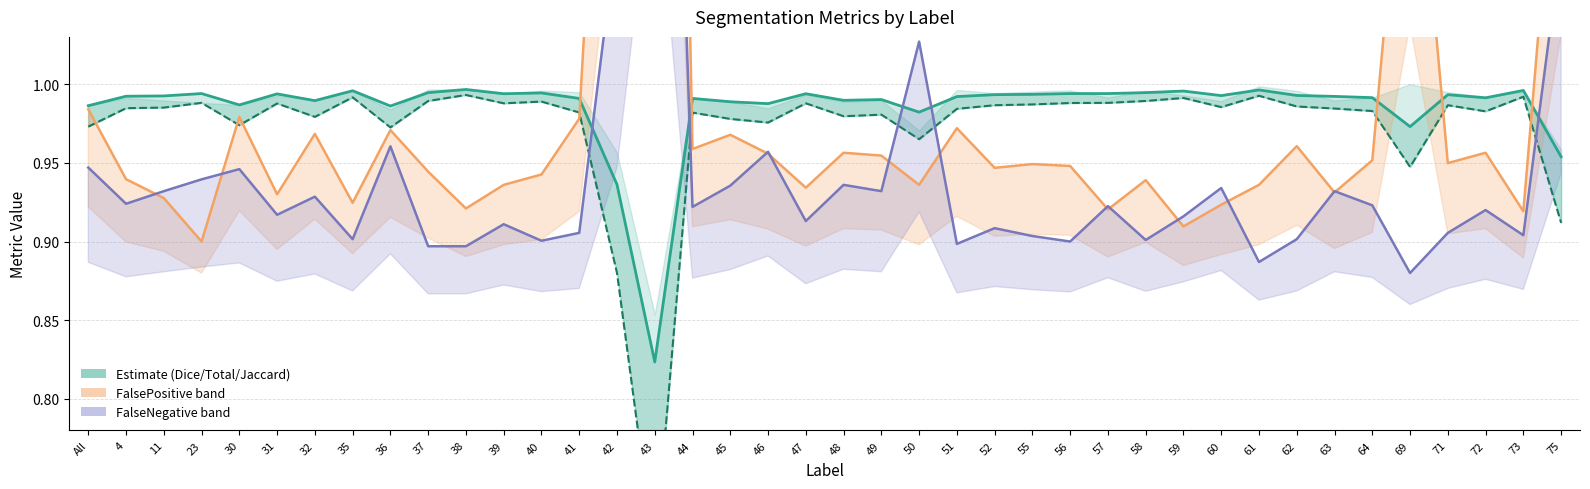

List the labels in order of Jaccard value, smallest first.

43, 42, 75, 69, 50, 36, All, 30, 46, 45, 32, 48, 49, 44, 41, 72, 64, 51, 63, 4, 11, 60, 62, 52, 71, 55, 31, 39, 47, 56, 23, 57, 40, 37, 58, 59, 35, 73, 61, 38